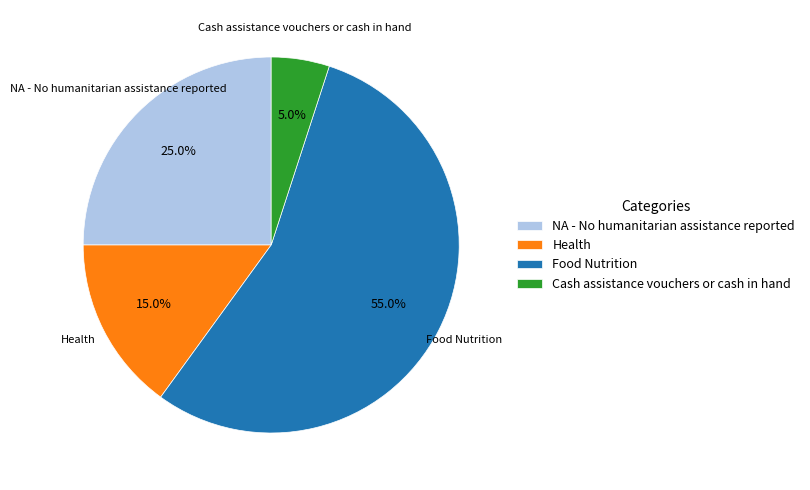

How many slices are in this pie chart?

4